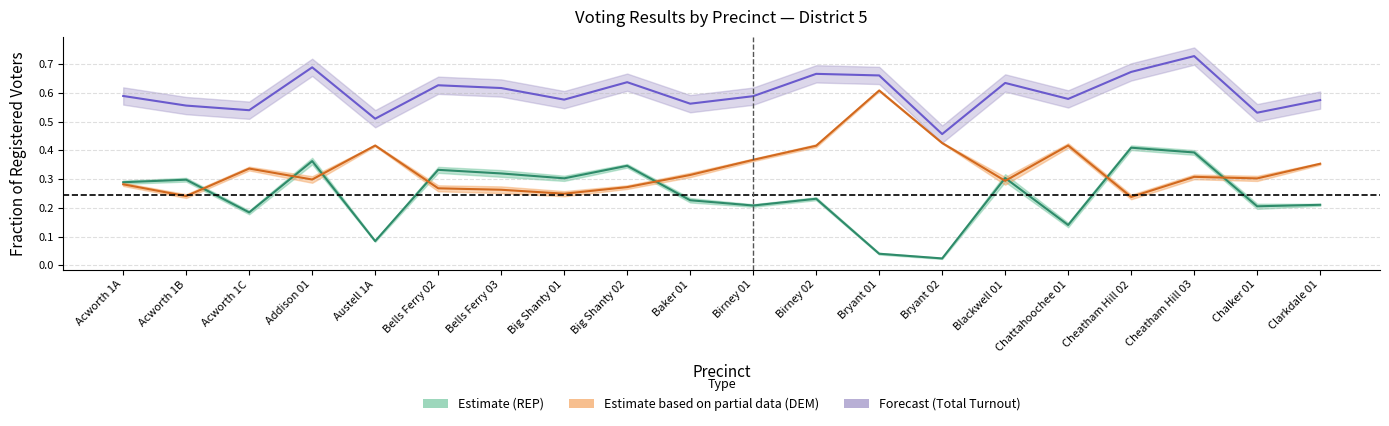

Between Acworth 1C and Cheatham Hill 03, which is larger?

Cheatham Hill 03